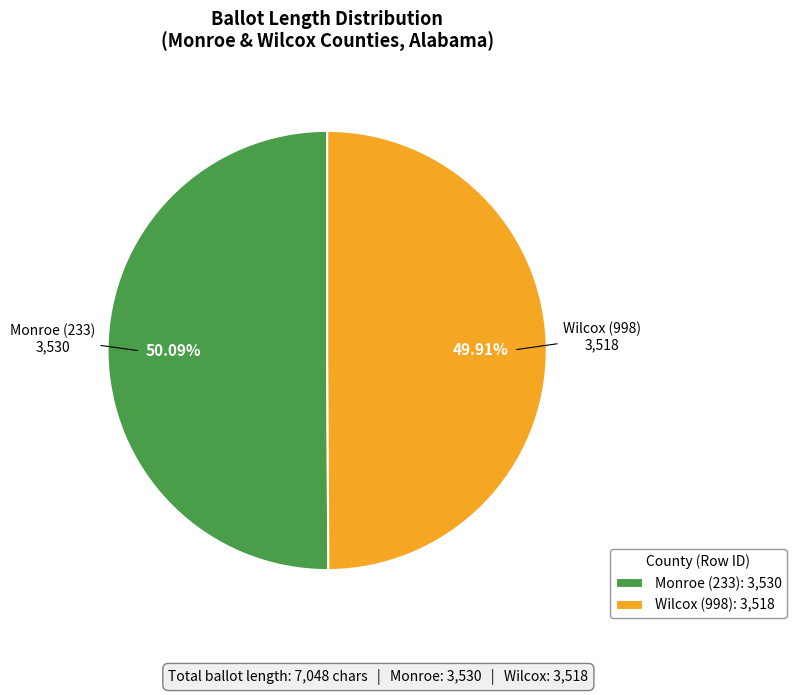

Does any single category account for the majority?

Yes